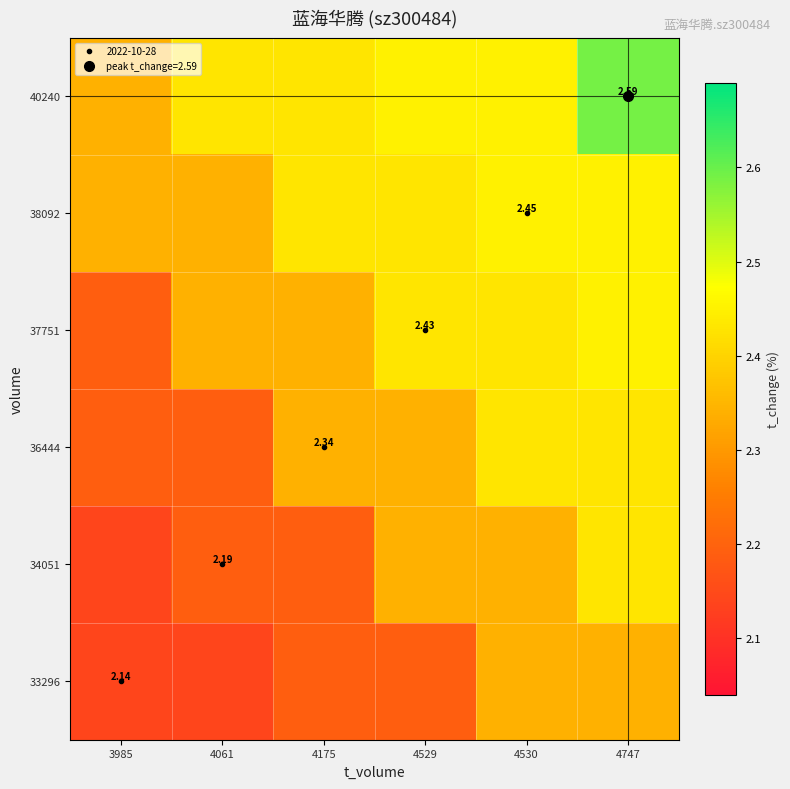

Where is 36444 nearest to the value 2?

3985